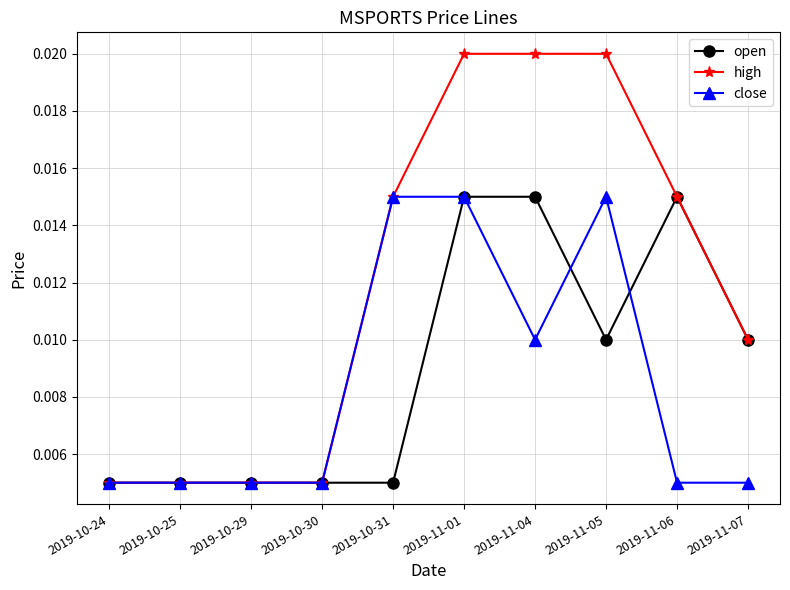

Which series has the largest range (max minus min)?

high